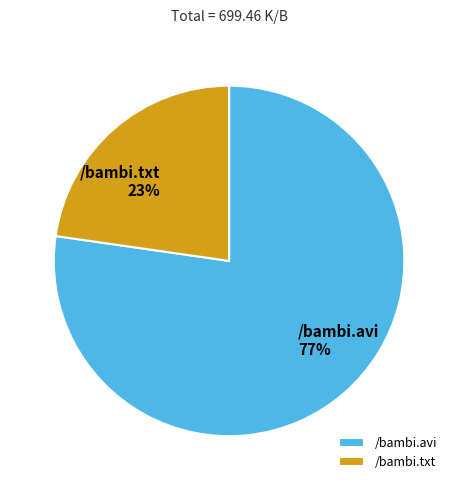

Is there any slice that represents more than half of the pie?

Yes